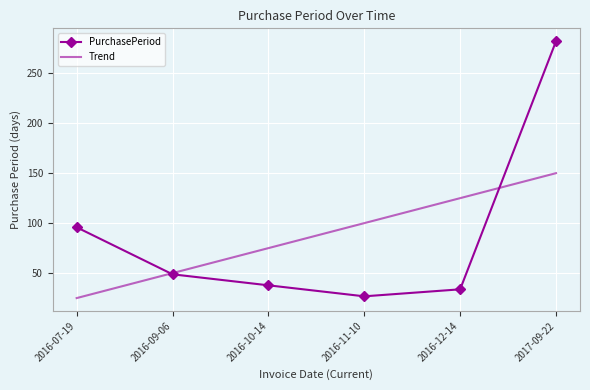

Which series has the widest spread of values?

PurchasePeriod